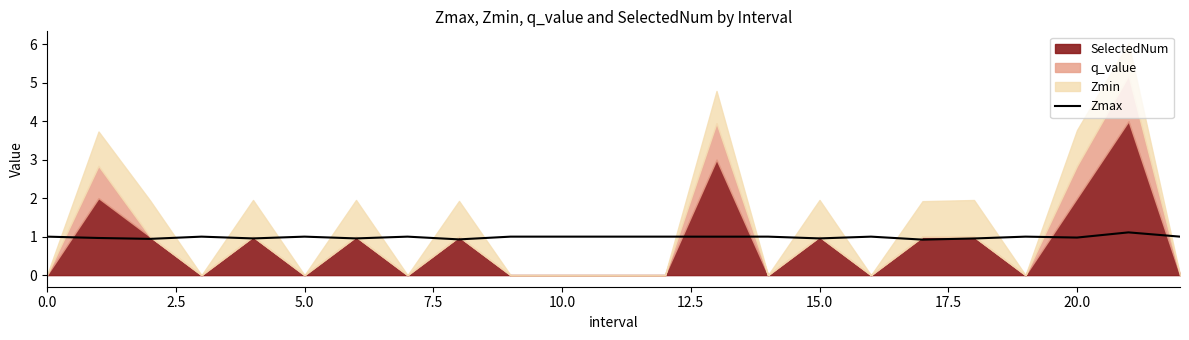

Is it true that Zmax equals 1.0 at 15.0?

True